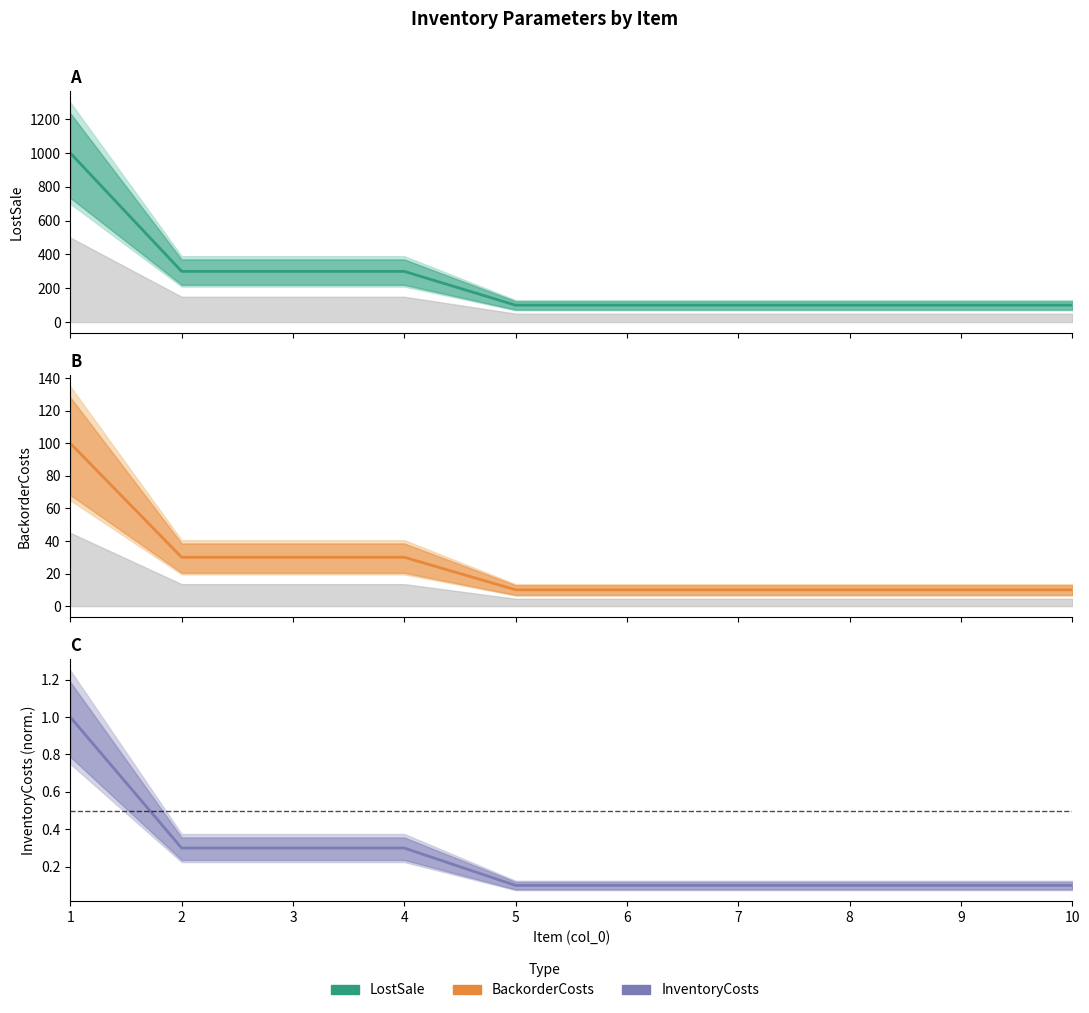

What is the average value of the LostSale series?

250.0